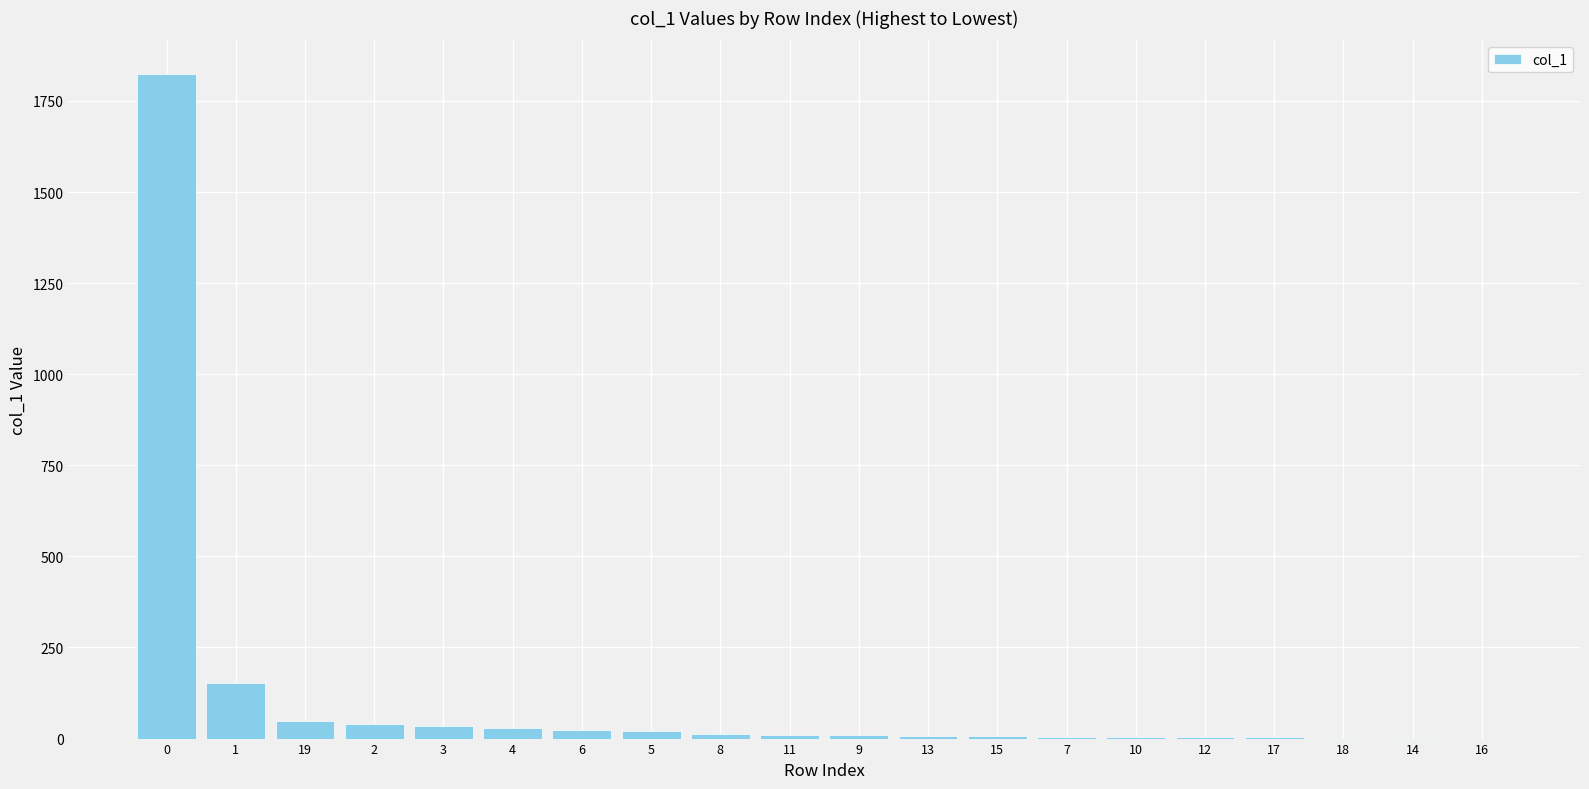

List the labels in order of value, largest first.

0, 1, 19, 2, 3, 4, 6, 5, 8, 11, 9, 13, 15, 7, 10, 12, 17, 18, 14, 16